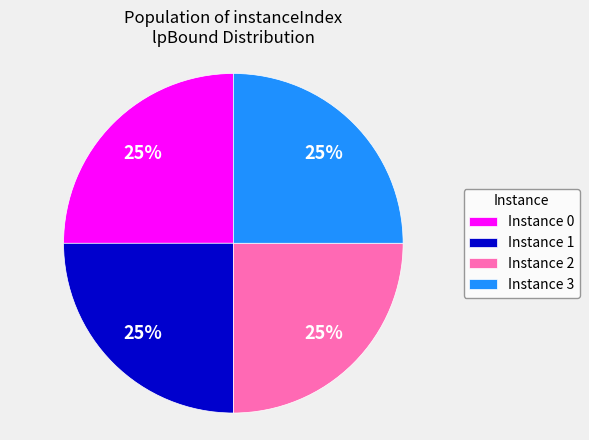

To the nearest percent, what is the combined percentage of Instance 0 and Instance 3?

50%